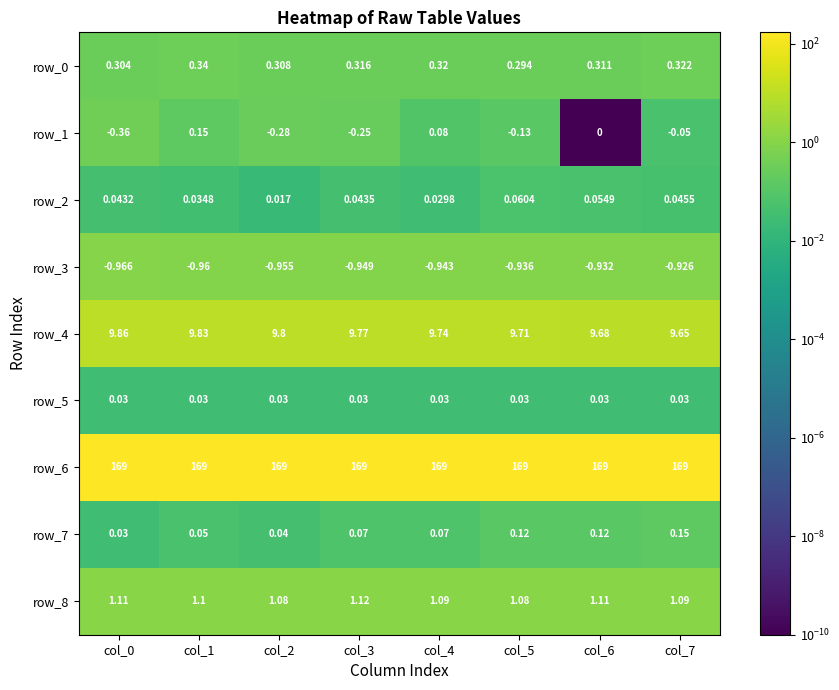

Is the value of row_6 at col_3 greater than the value of row_7 at col_4?

Yes